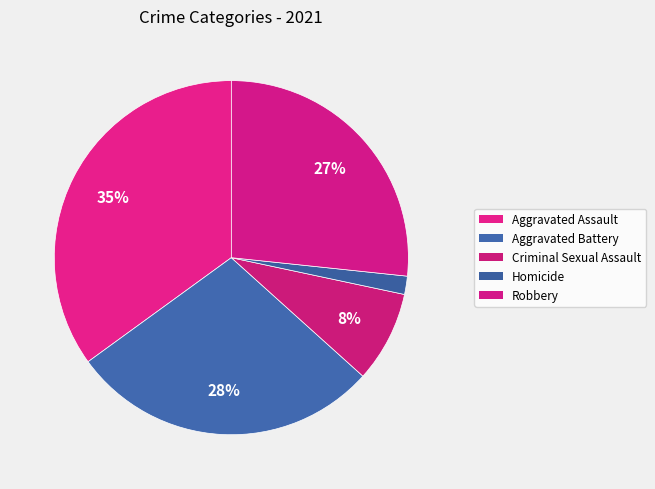

Which has a higher value, Aggravated Assault or Robbery?

Aggravated Assault